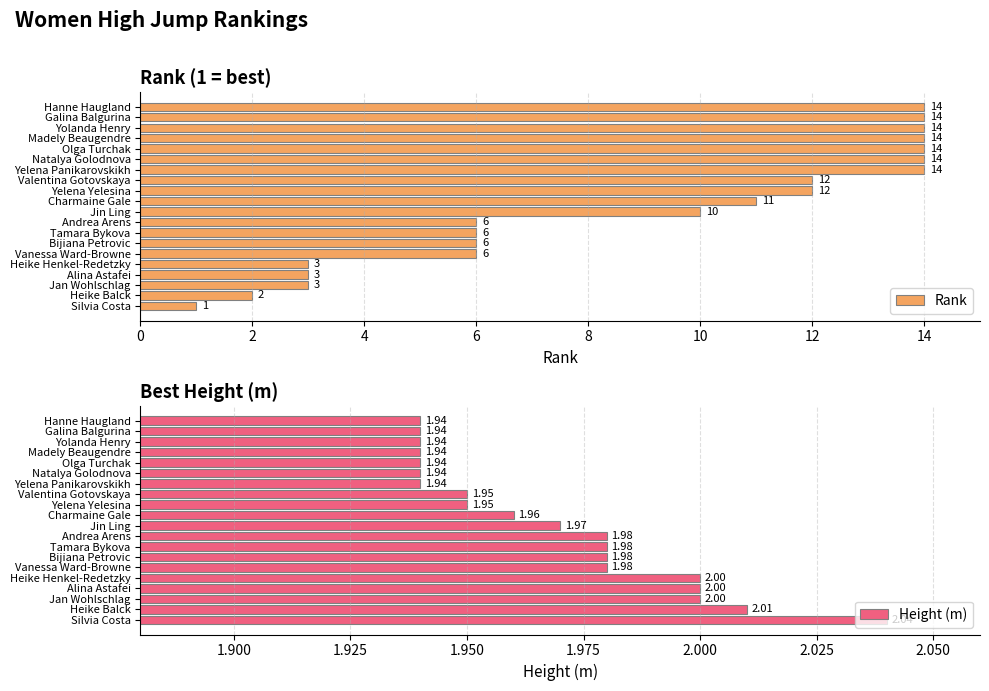

At how many categories does at least one series exceed 9?

11